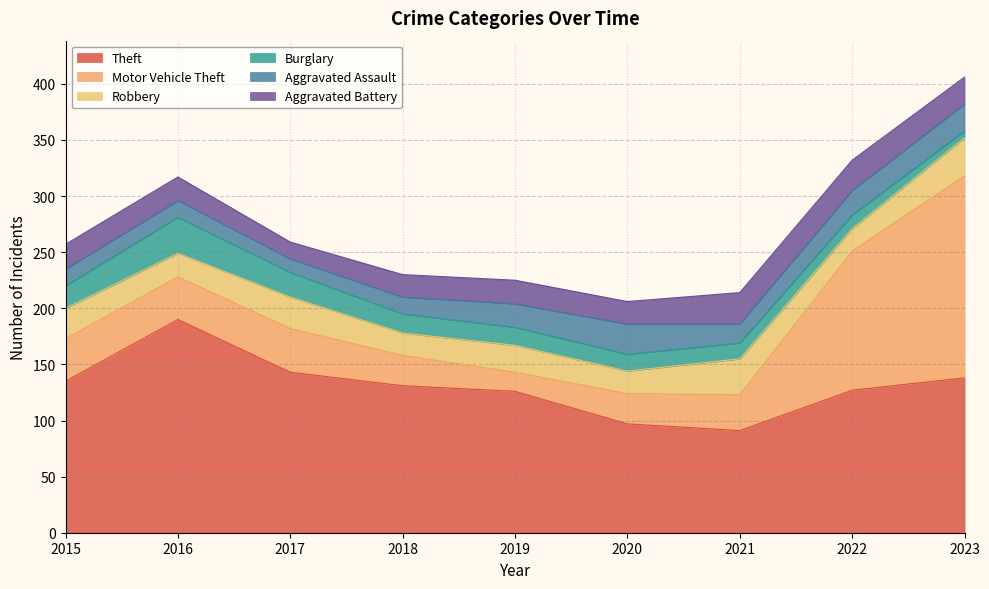

True or false: Burglary and Motor Vehicle Theft intersect in this chart.

False